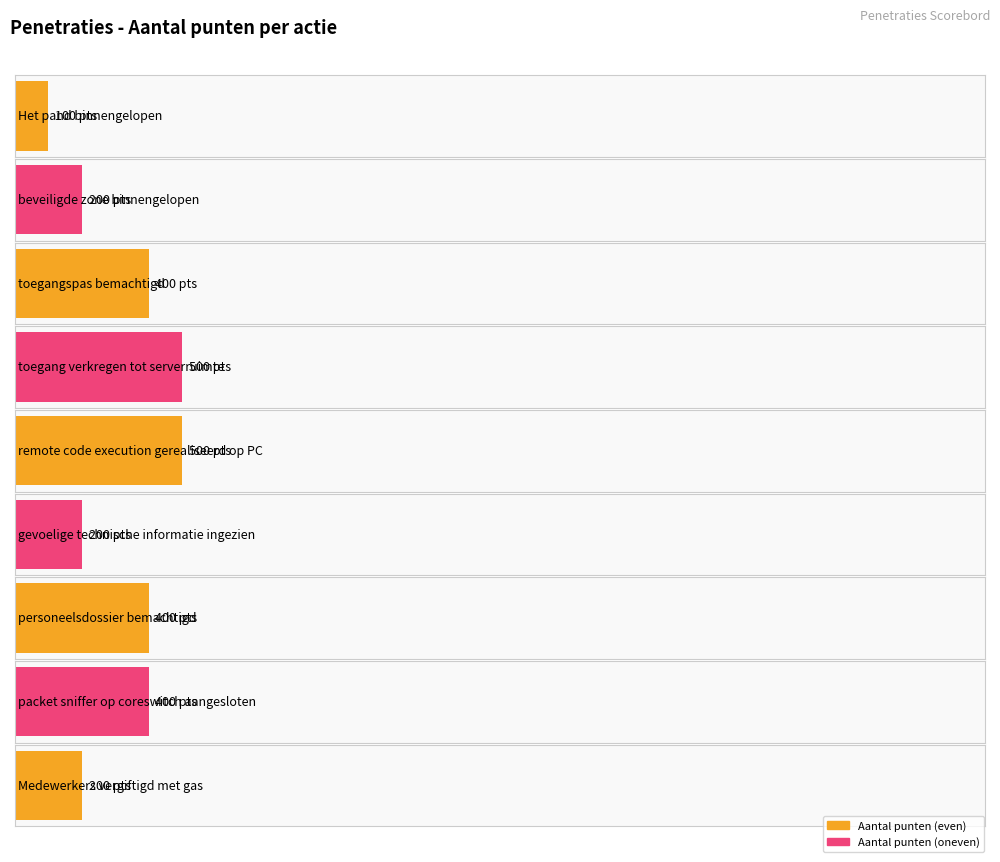

Approximately how many times larger is the value at beveiligde zone binnengelopen compared to toegangspas bemachtigd?

0.5